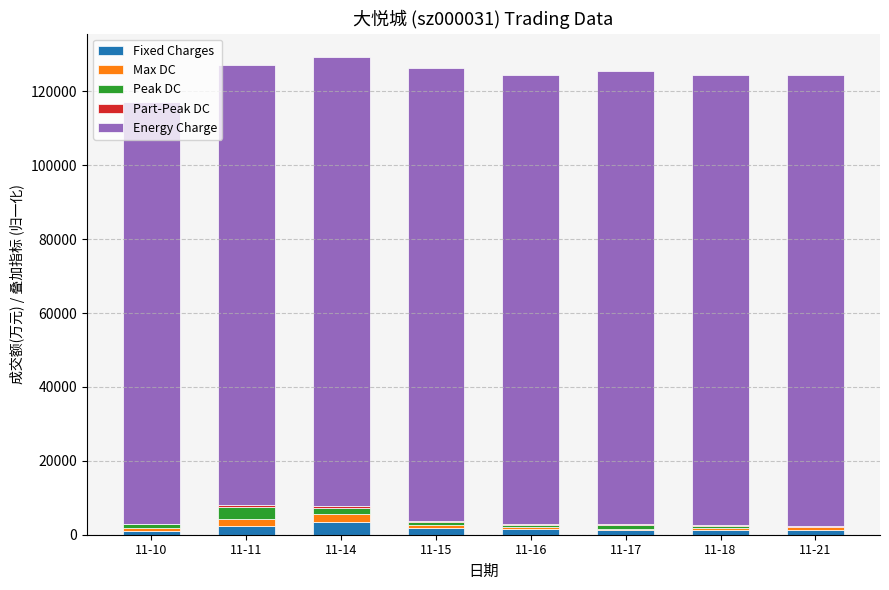

What is the highest value of the Fixed Charges series?

3458.3